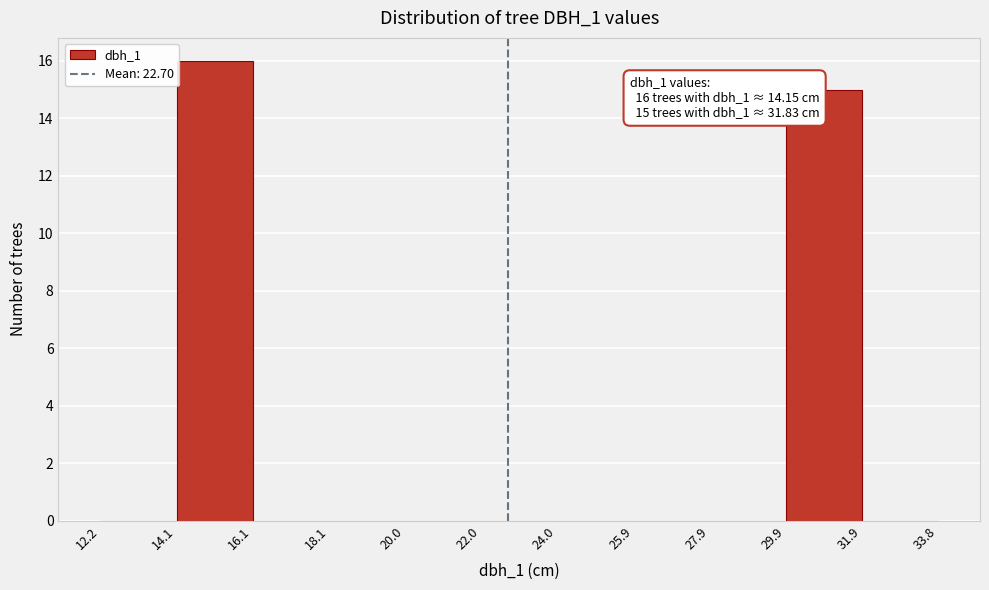

Over which range of the x-axis is the bar tallest?

14.1 to 16.1